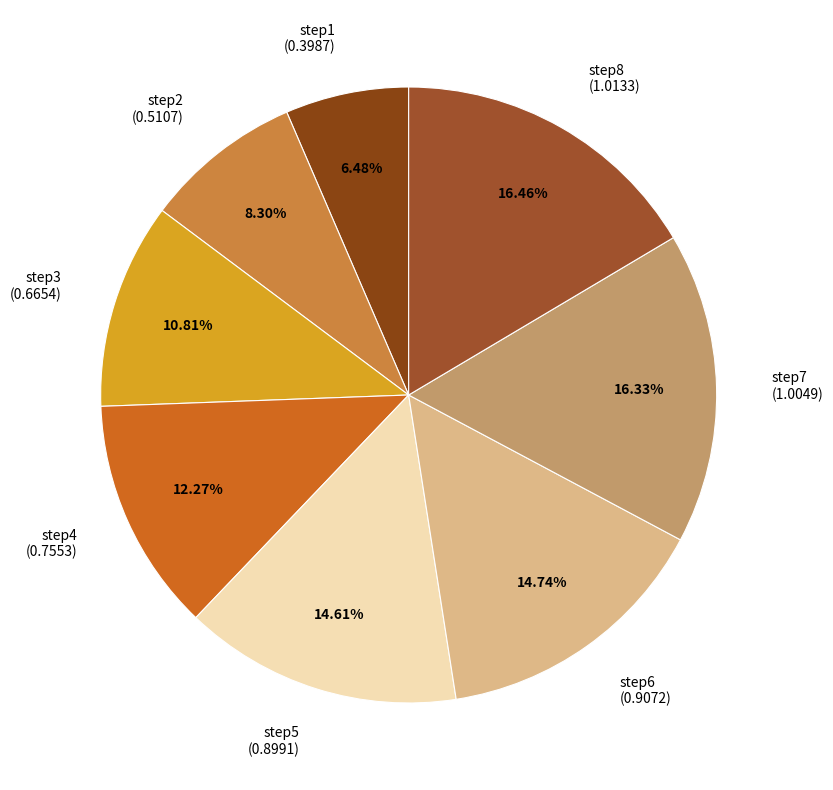

The step8 slice represents 8% of the pie. True or false?

False